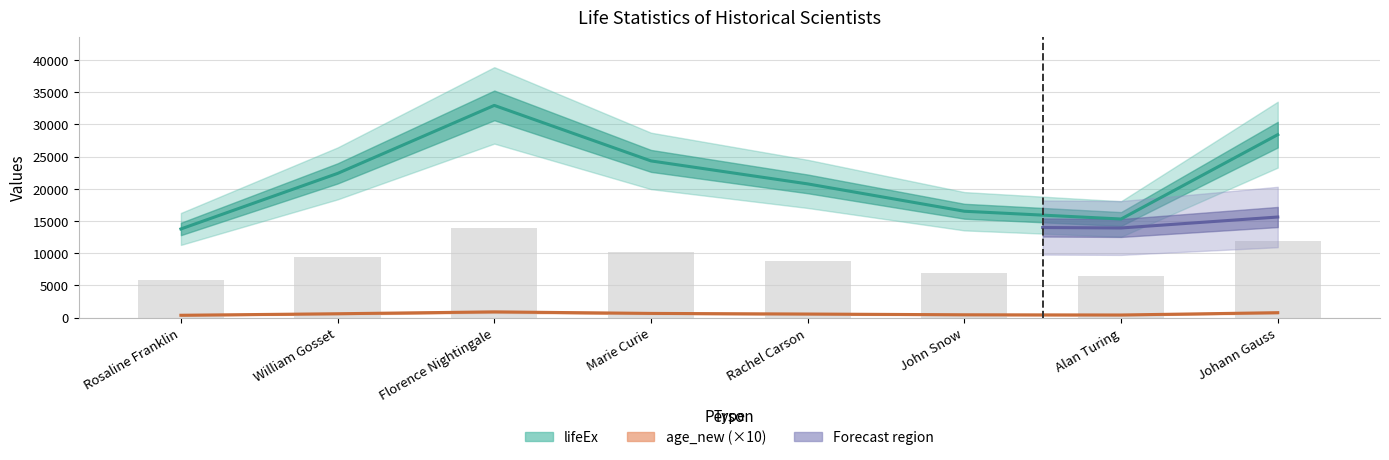

Rank the series by their maximum value, from lowest to highest.

age_new, lifeEx